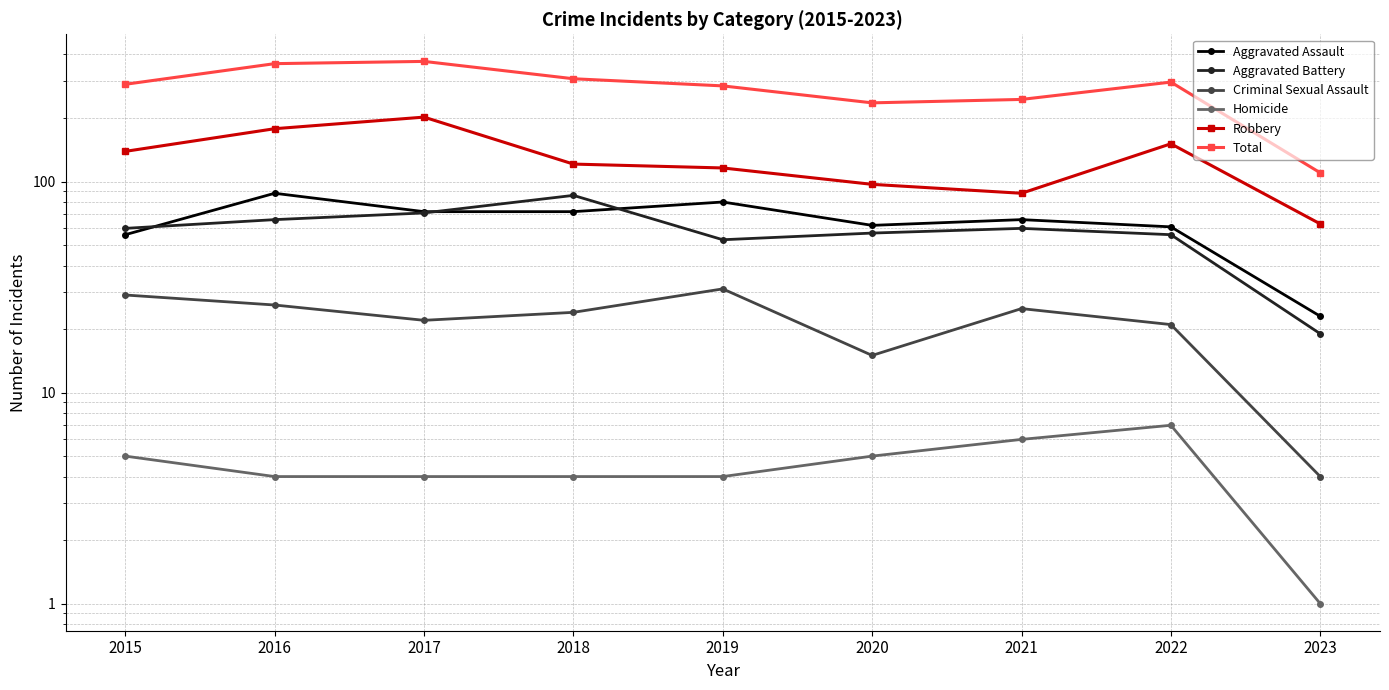

At which category is the sum across all series the highest?

2017